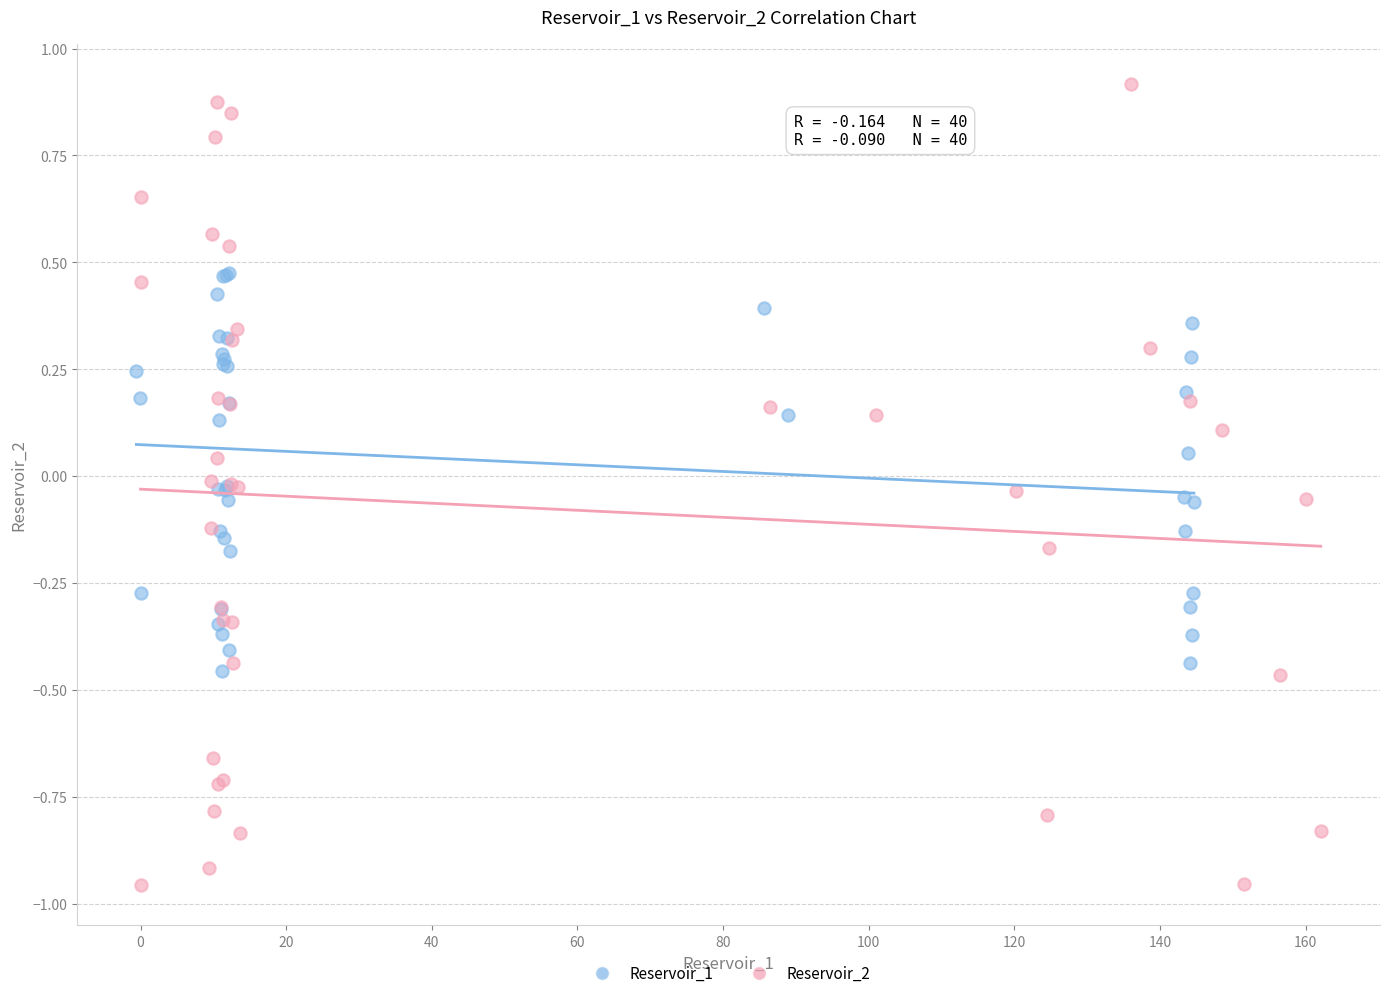

Which series reaches the minimum Y coordinate?

Reservoir_2